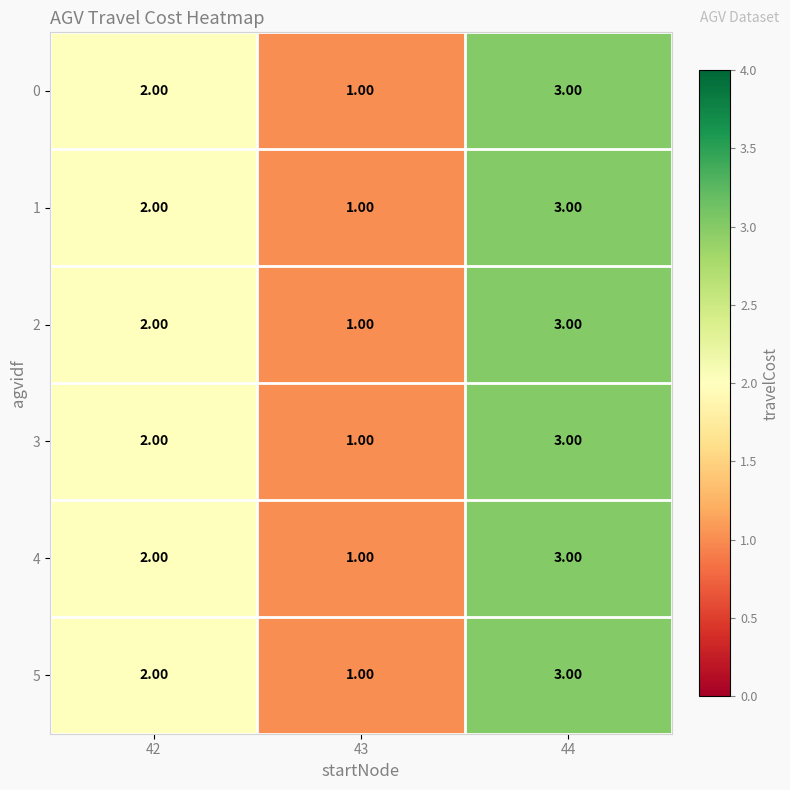

What is the sum of all 3 values?

6